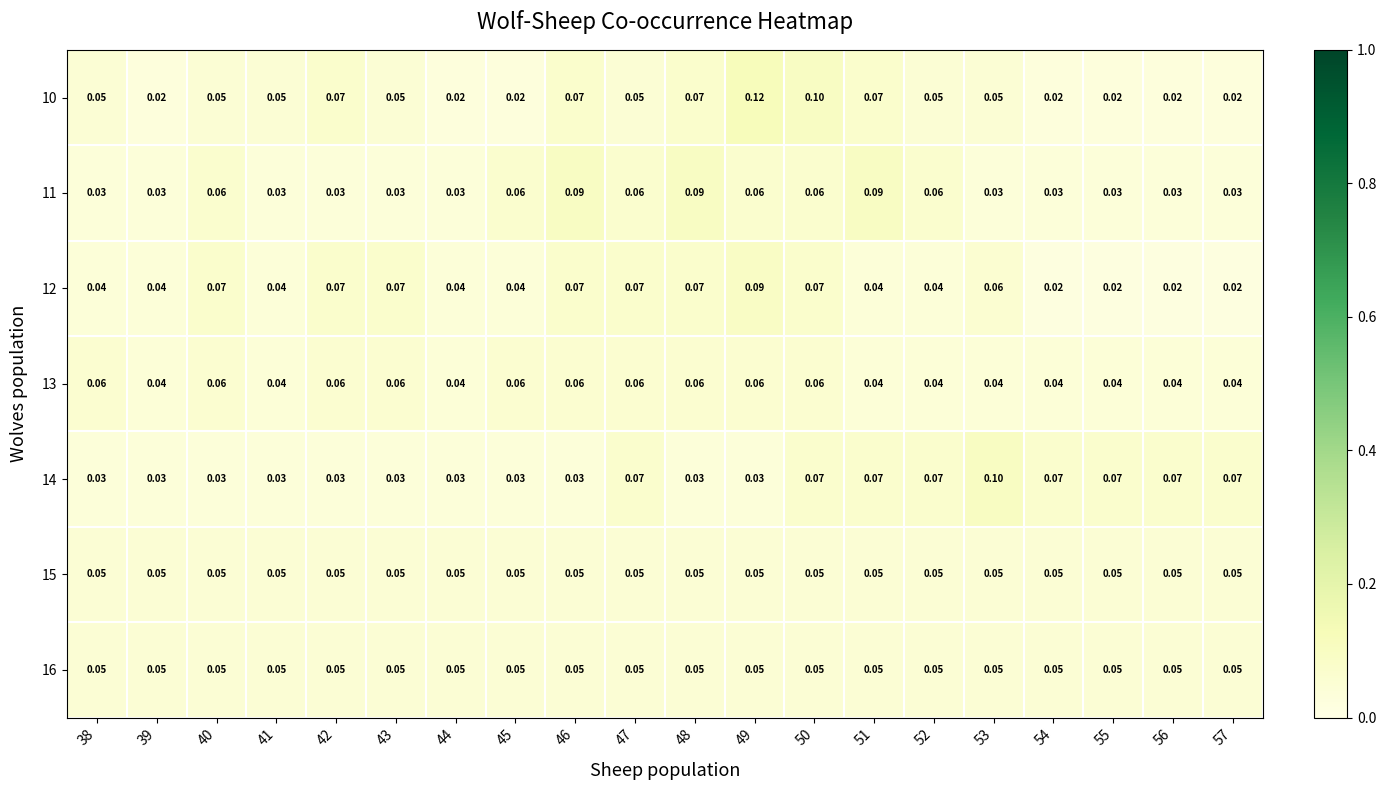

Is the value of 16 at 55 greater than the value of 12 at 54?

Yes